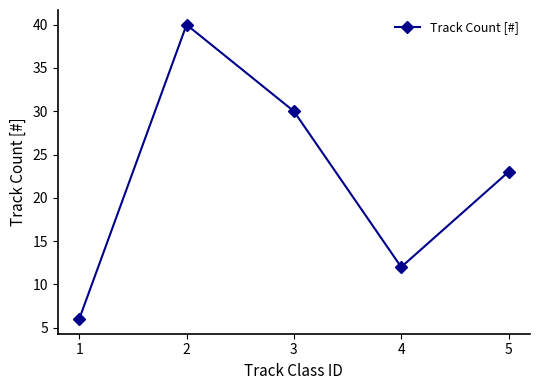

What is the difference between the maximum and minimum values?

34